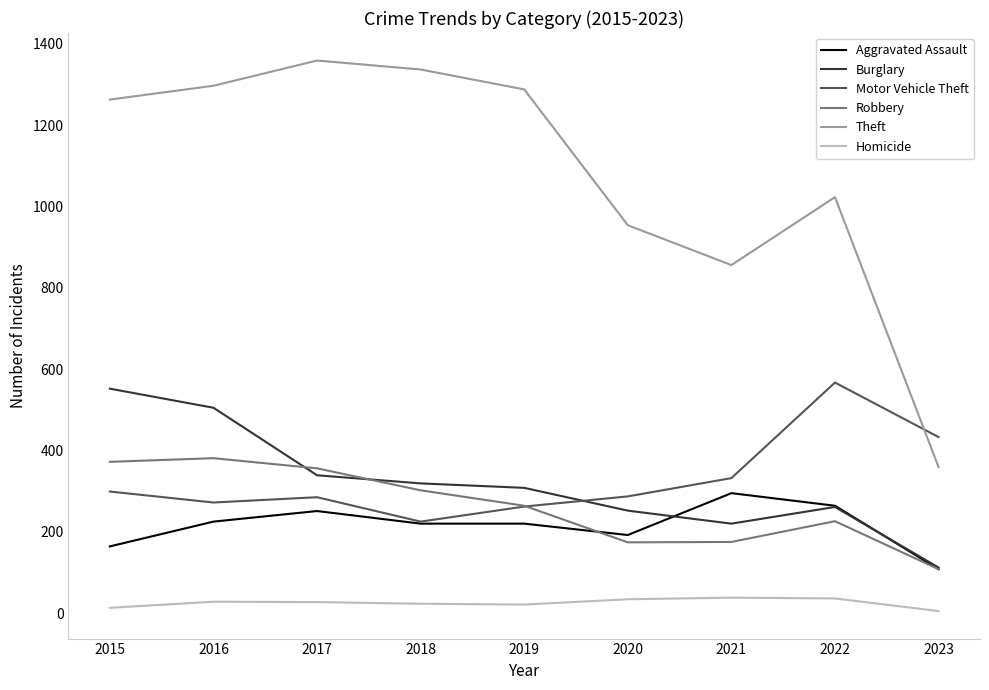

What is the difference between the highest and lowest values at 2018?

1314